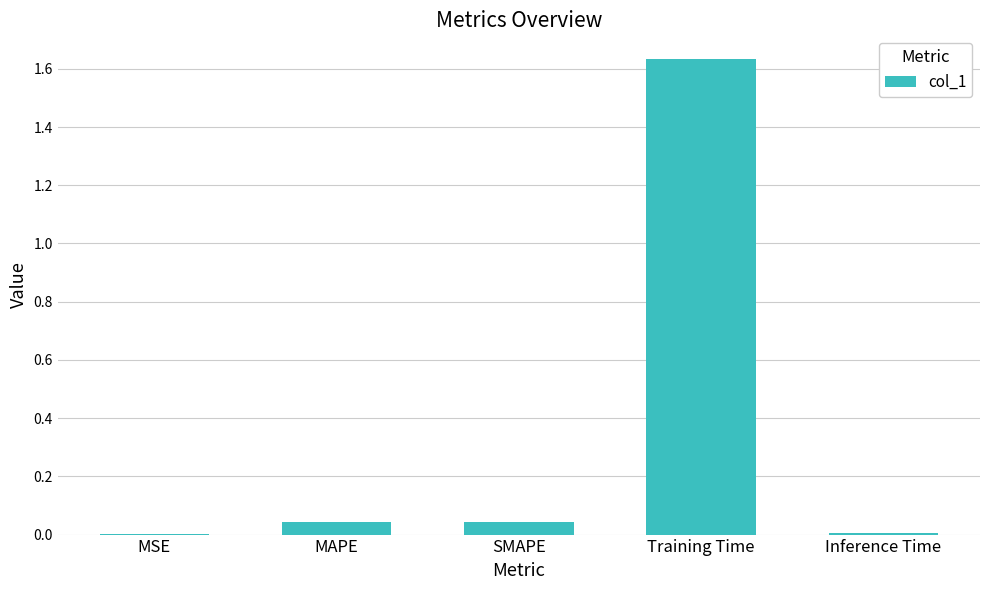

At which category does the chart reach its peak across all series?

Training Time